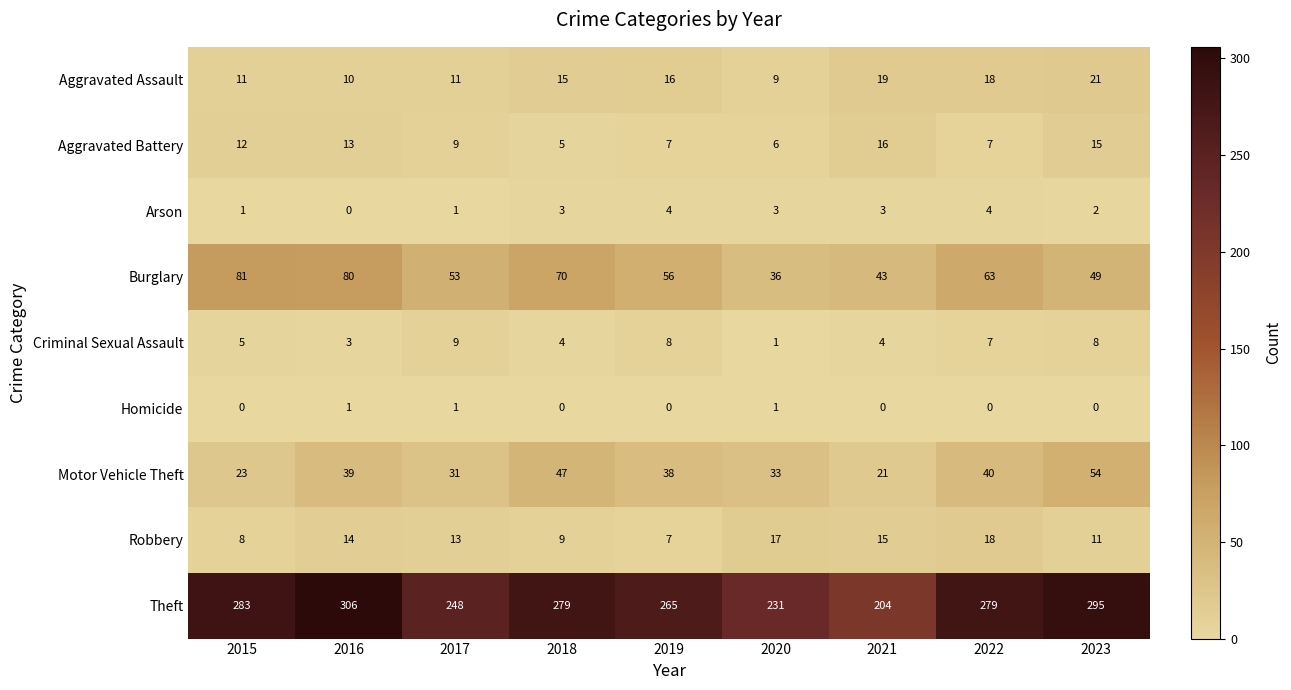

What is the spread (max minus min) of values at 2017?

247